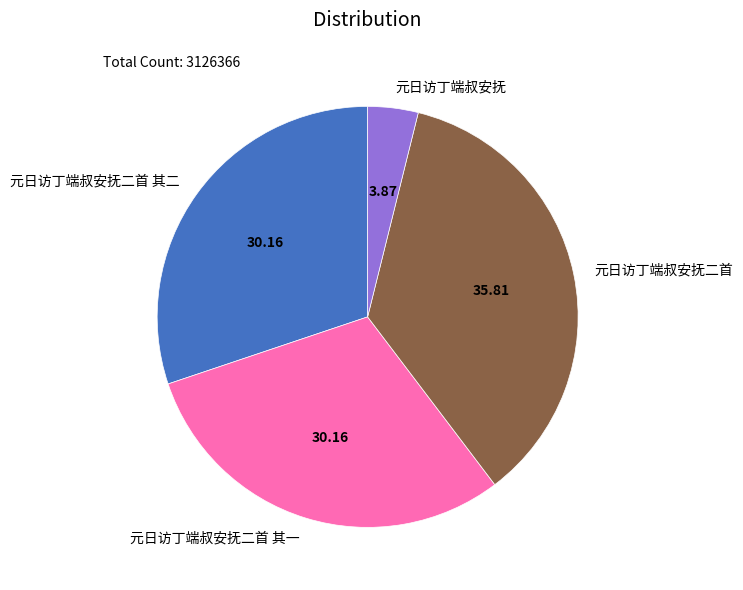

Count the number of slices in the pie.

4